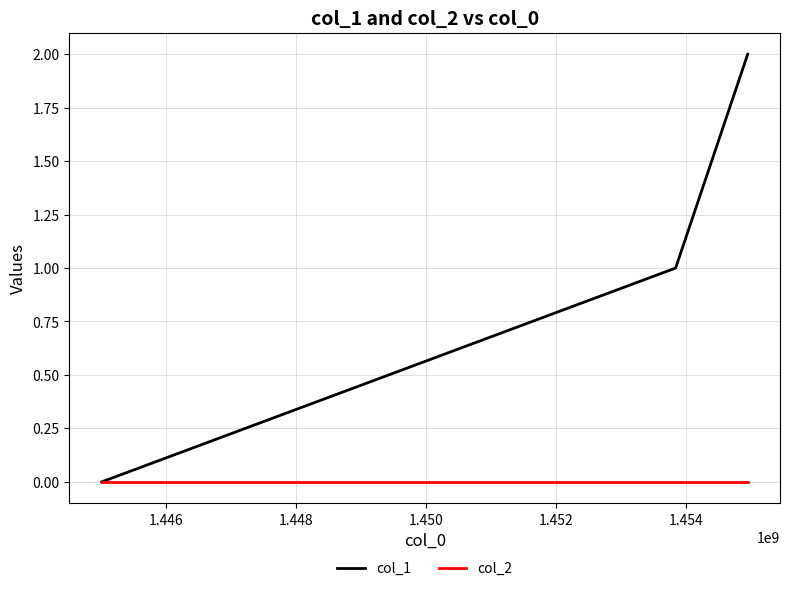

Rank the series by their average value, from lowest to highest.

col_2, col_1